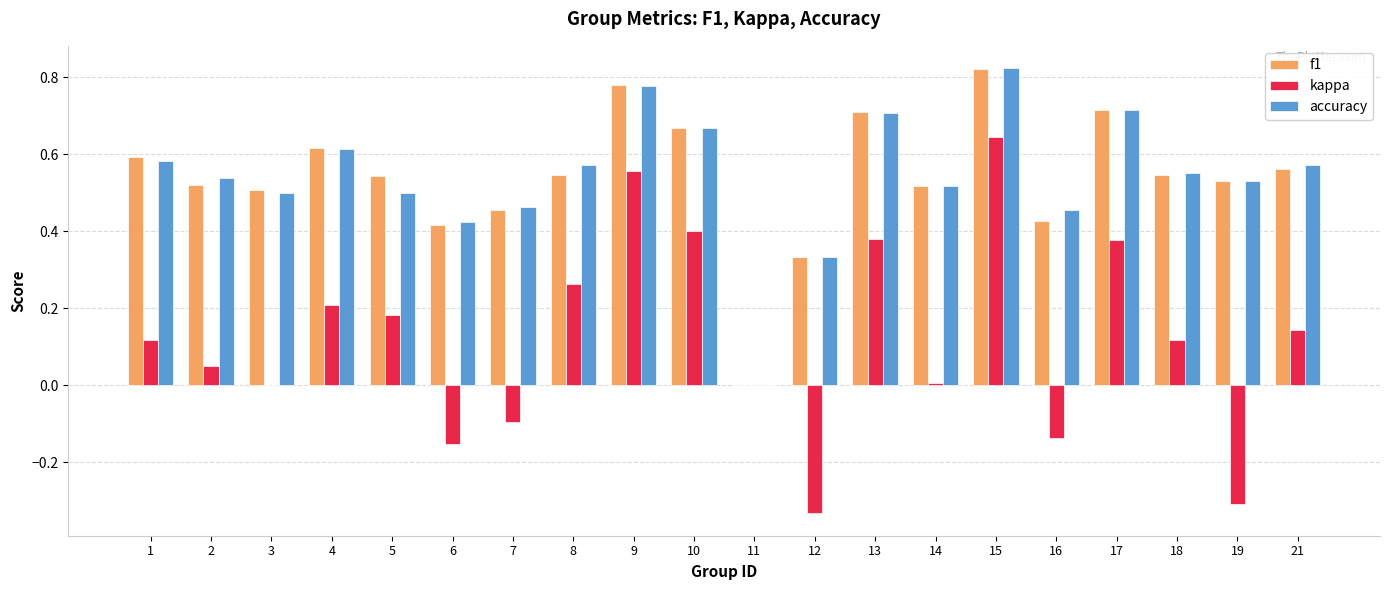

At which label does kappa reach its peak?

15